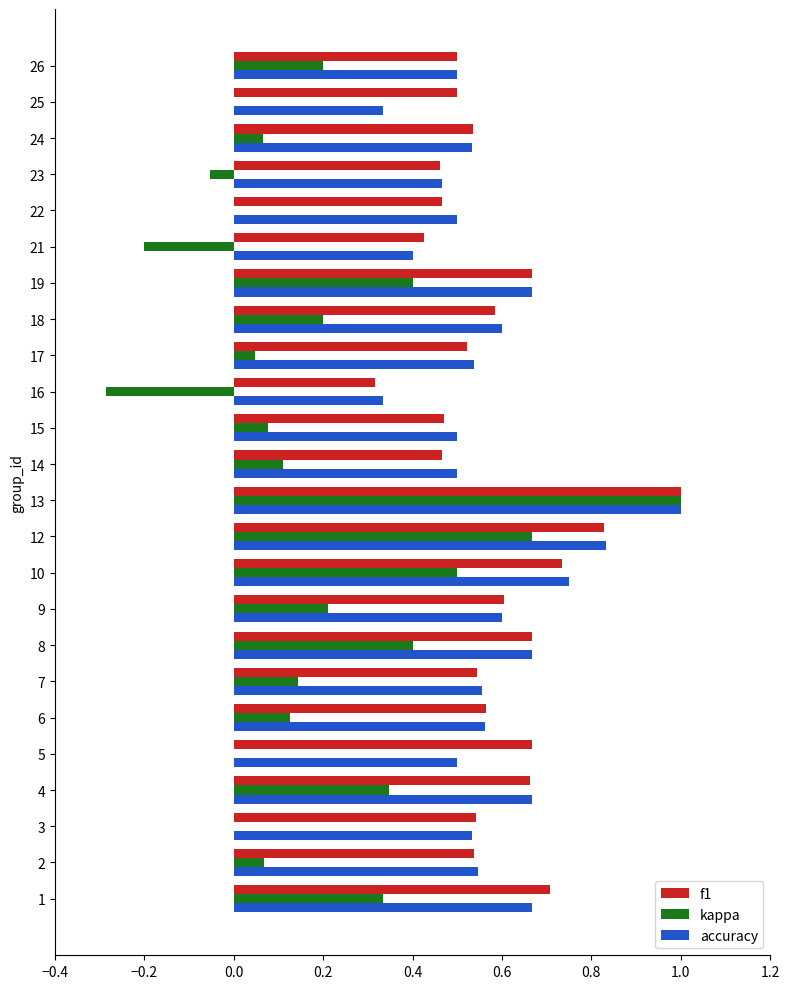

At which category is the sum across all series the highest?

13